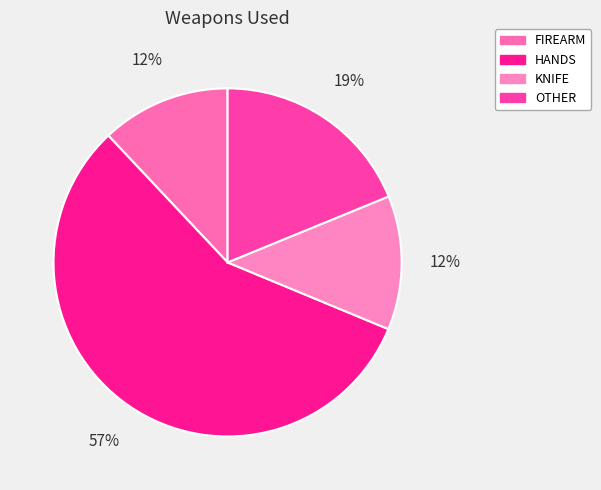

Rank the categories by value from lowest to highest.

FIREARM, KNIFE, OTHER, HANDS